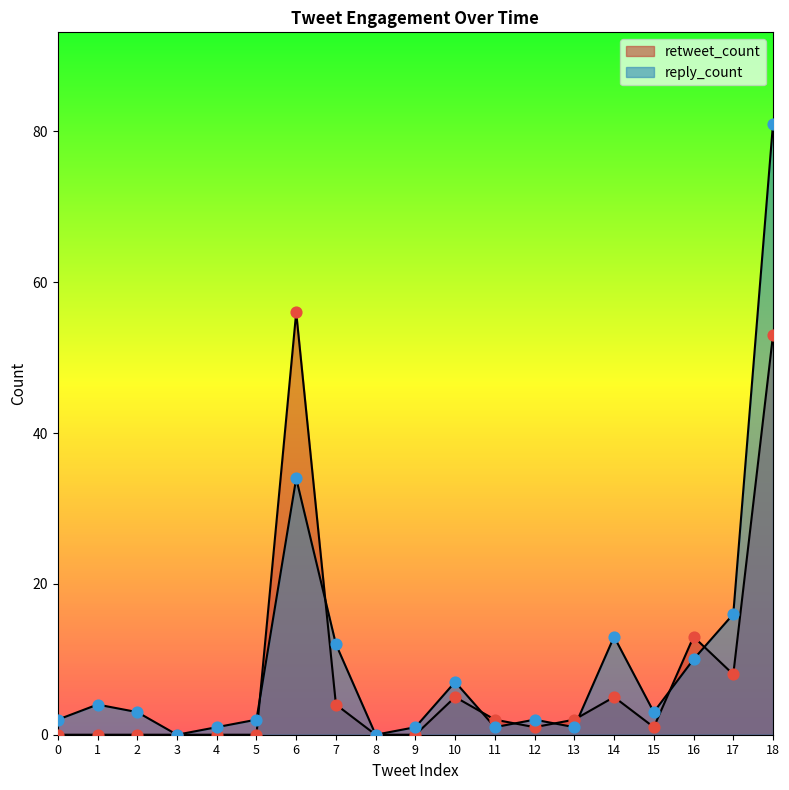

Which series has the widest spread of Y values?

reply_count